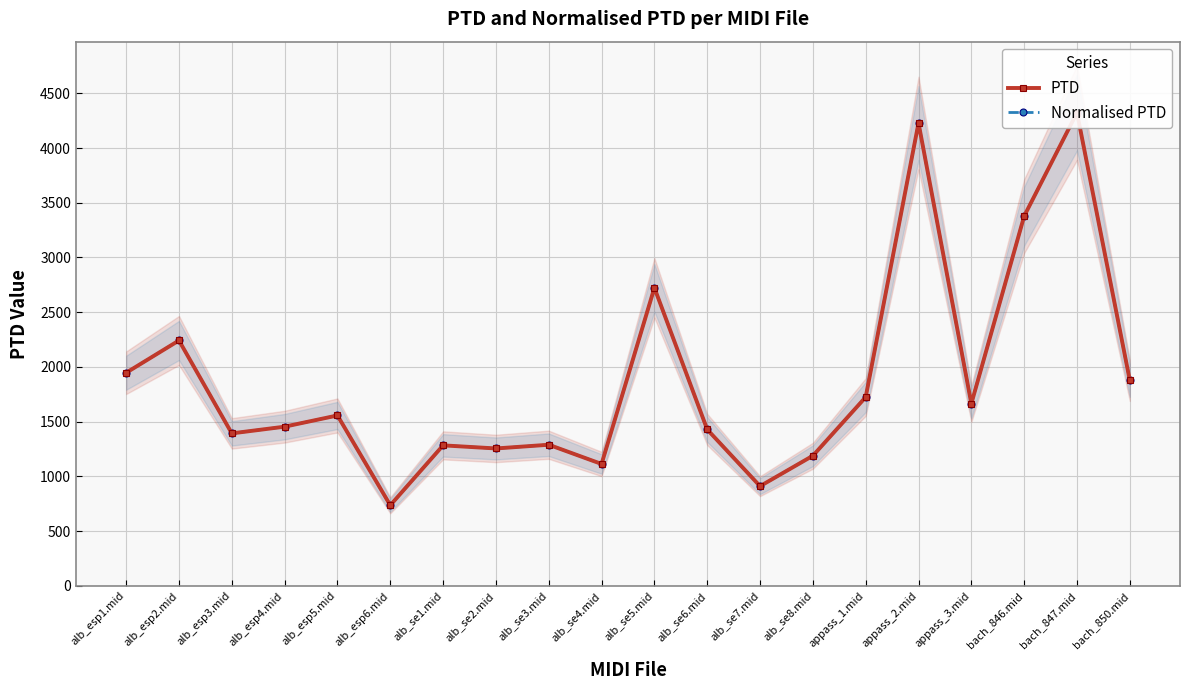

The value of Normalised PTD at appass_3.mid is 923.7. True or false?

False